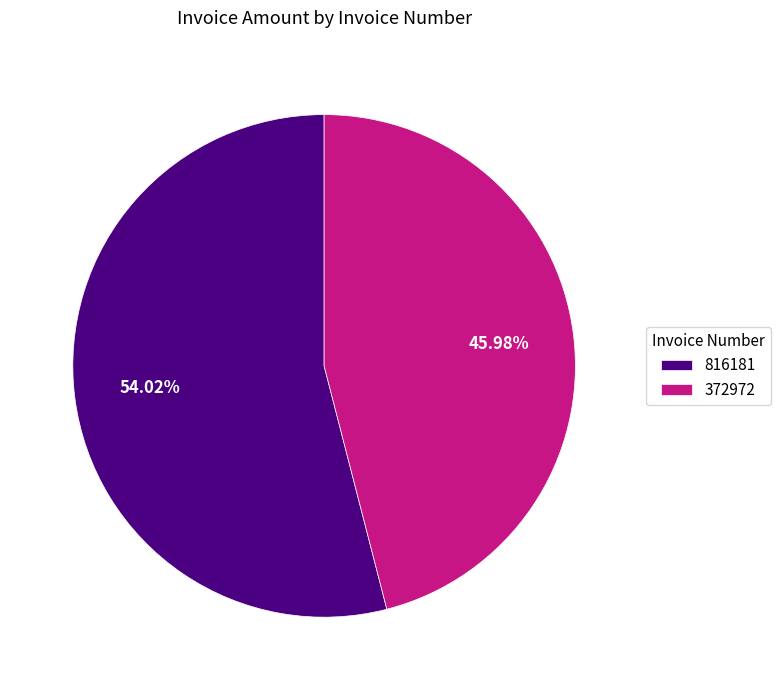

What is the largest slice in the pie chart?

816181